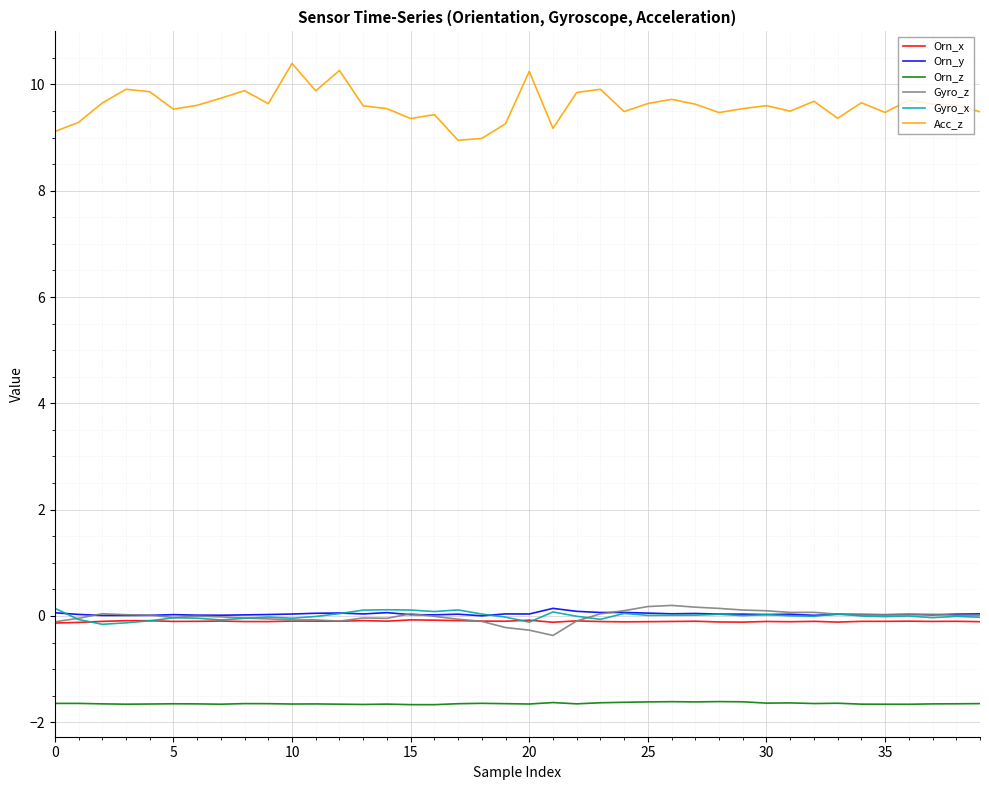

Which series has the largest total across all categories?

Acc_z